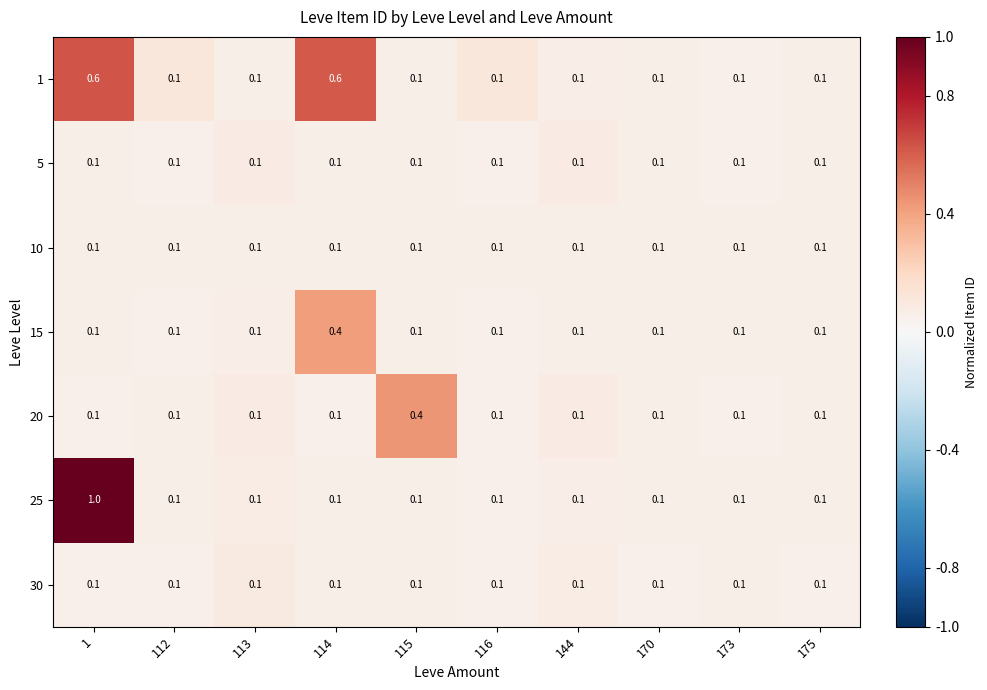

At how many categories does at least one series exceed 0?

10